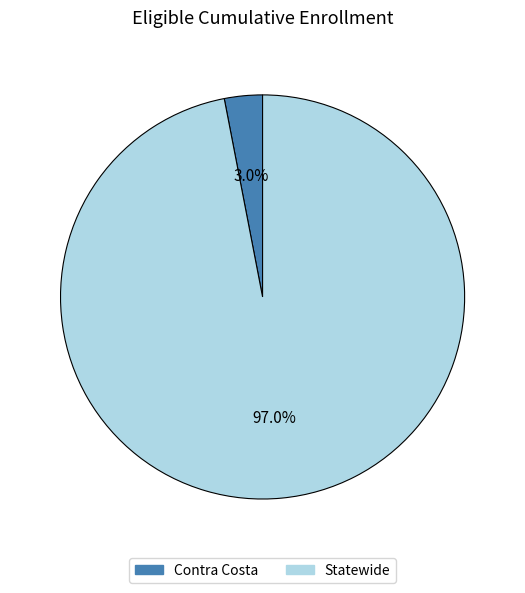

To the nearest percent, what is the average slice percentage?

50%